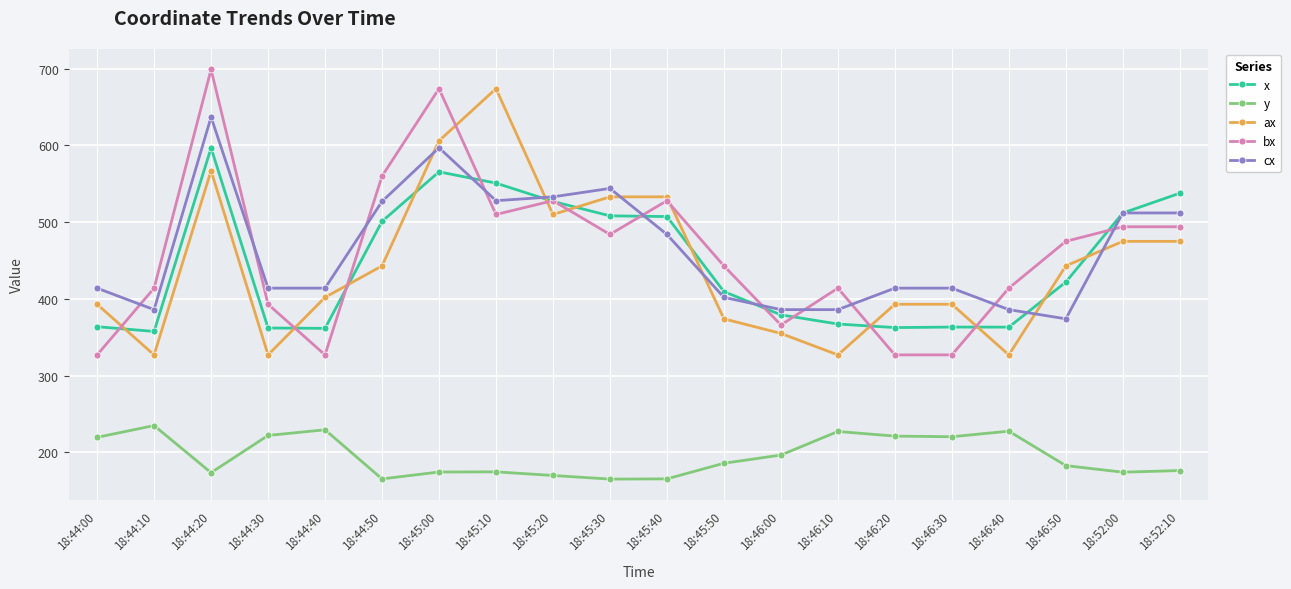

What is the difference between the second highest and minimum values in the x series?

208.0